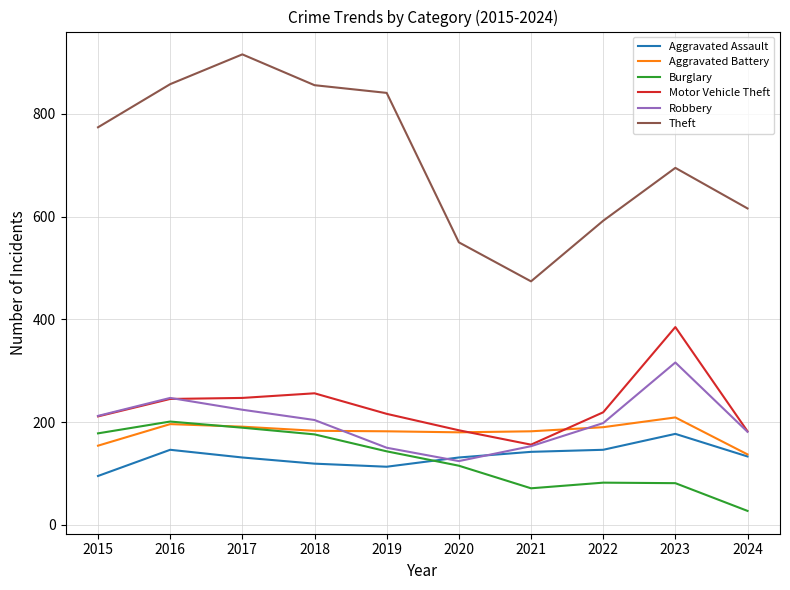

True or false: Aggravated Assault has a value of 58 at 2017.

False